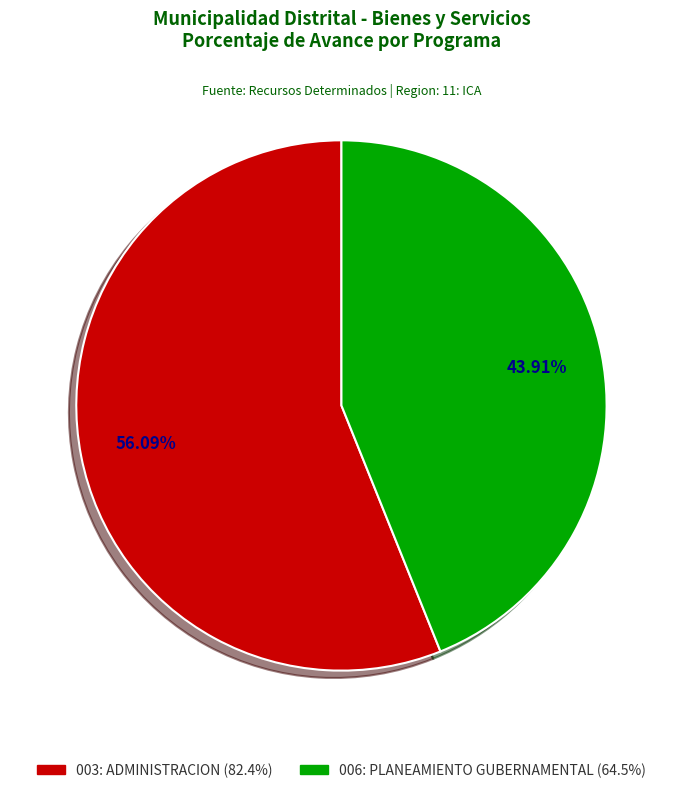

To the nearest percent, what portion does 006: PLANEAMIENTO GUBERNAMENTAL represent?

44%